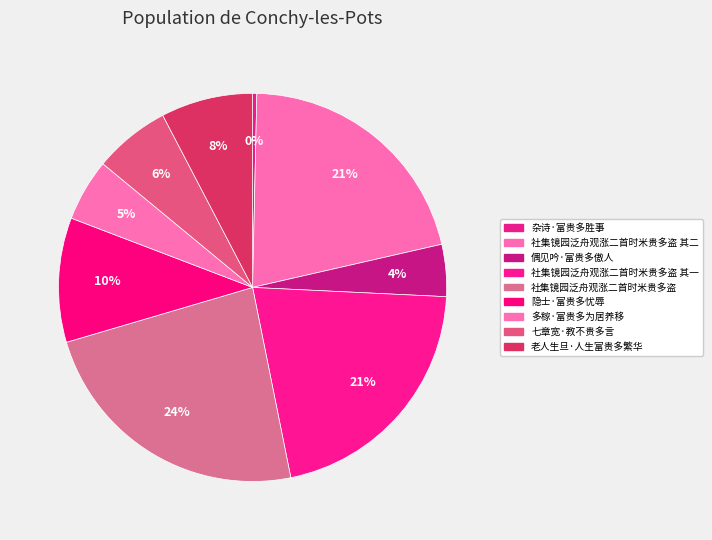

Count the number of slices in the pie.

9